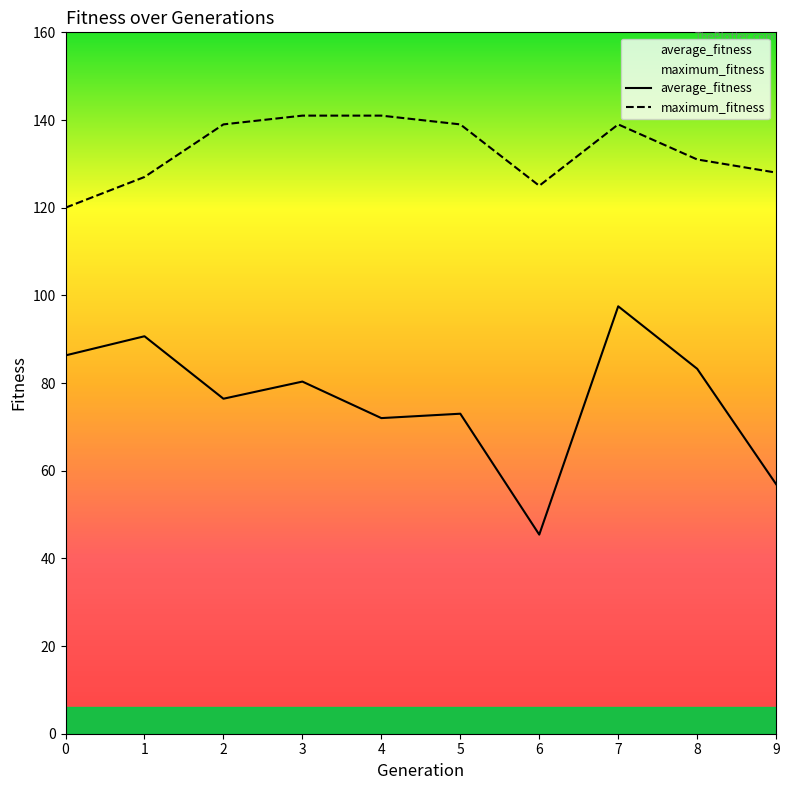

Rank the series by their maximum value, from lowest to highest.

average_fitness, maximum_fitness